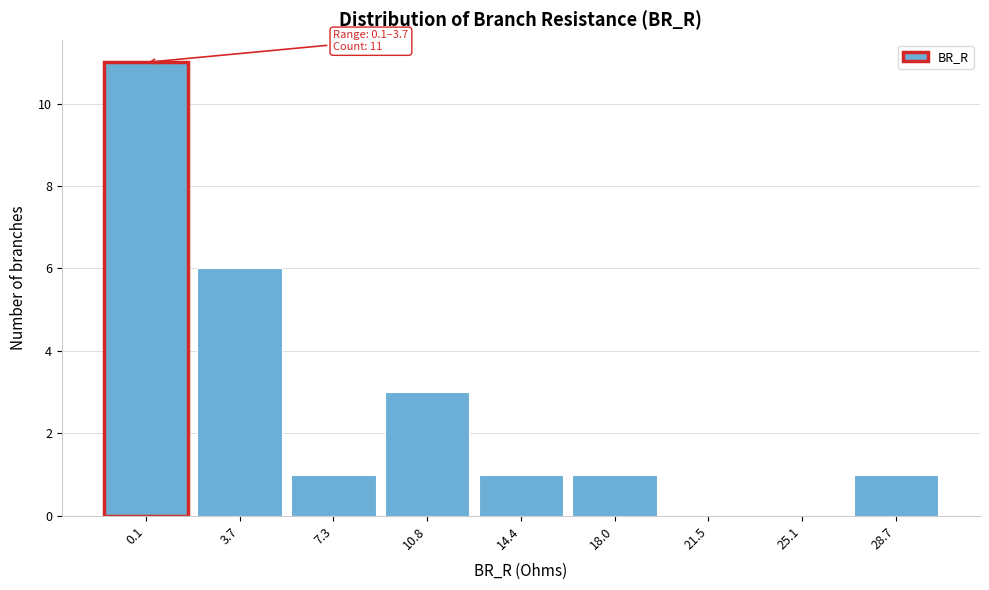

Reading right to left, extract all data points from this chart.

28.7=1	25.1=0	21.5=0	18.0=1	14.4=1	10.8=3	7.3=1	3.7=6	0.1=11